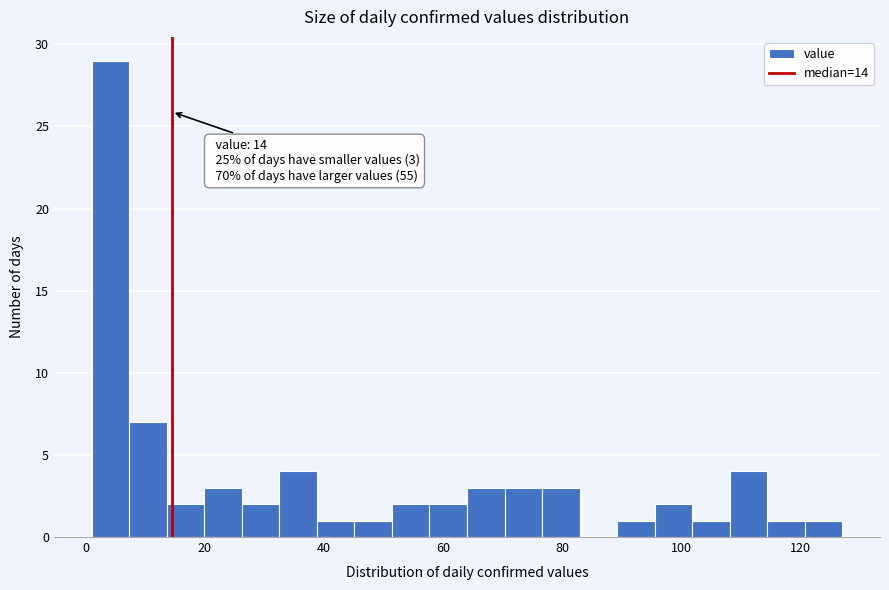

Read against the x-axis, roughly where is the centre of the tallest bar?

4